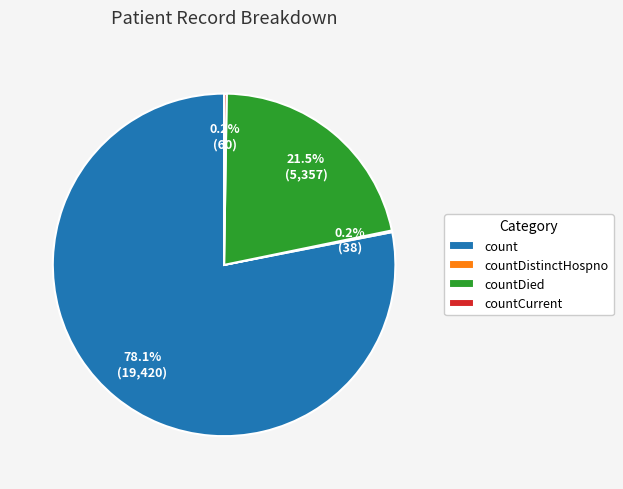

Which has a higher value, countDied or count?

count